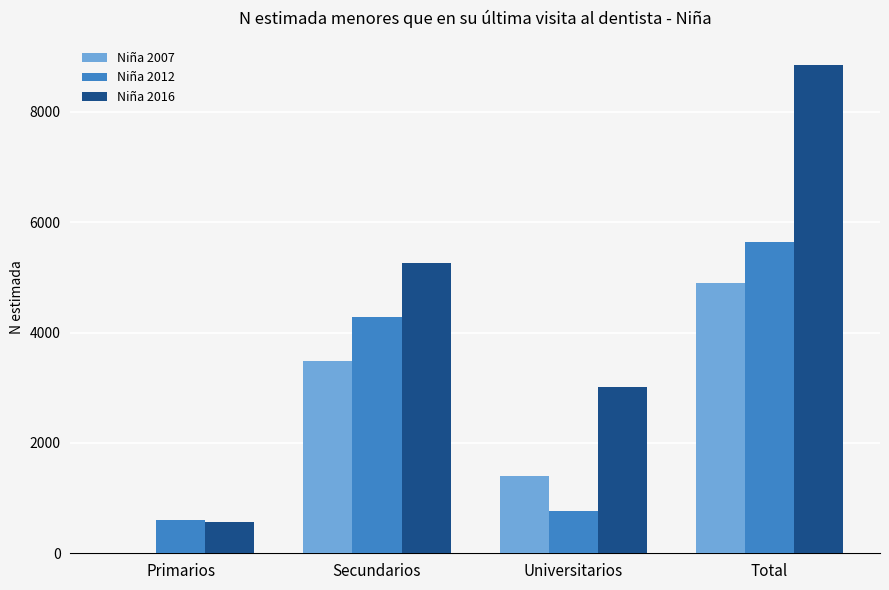

At which category does the chart reach its peak across all series?

Total